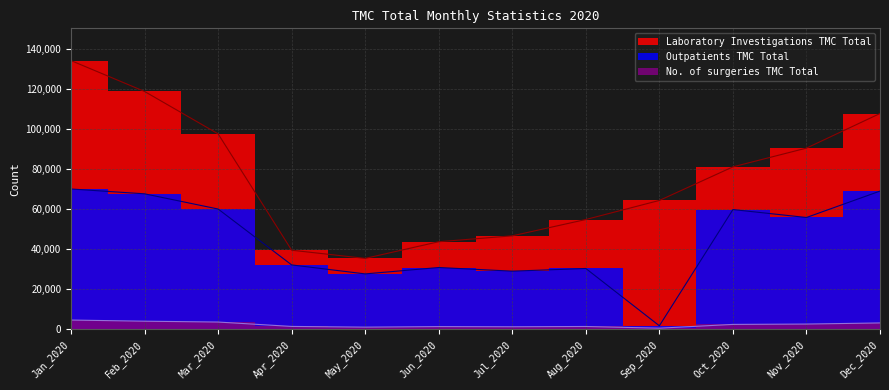

Is it true that Laboratory Investigations TMC Total equals 39565 at Apr_2020?

True